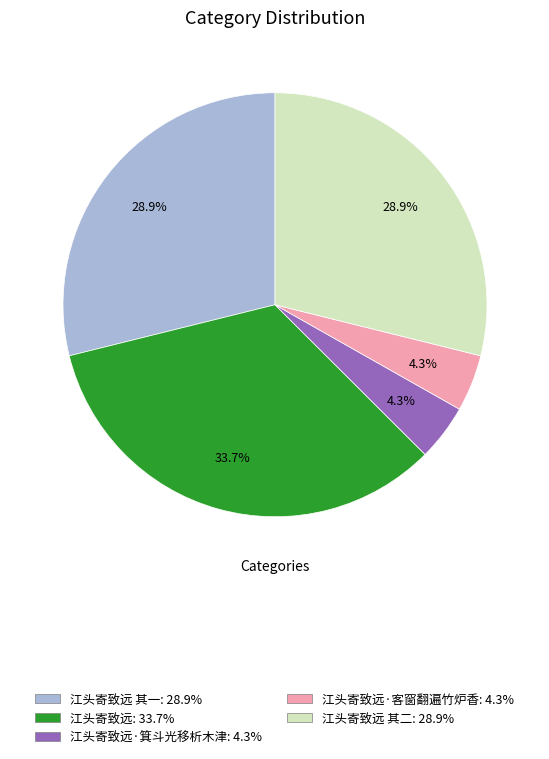

Does any single category account for the majority?

No